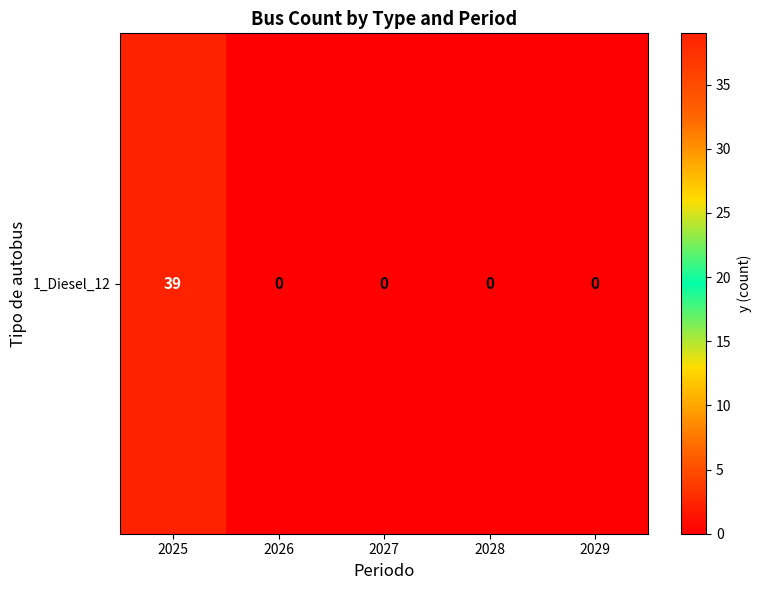

List the labels in order of value, largest first.

2025, 2026, 2027, 2028, 2029